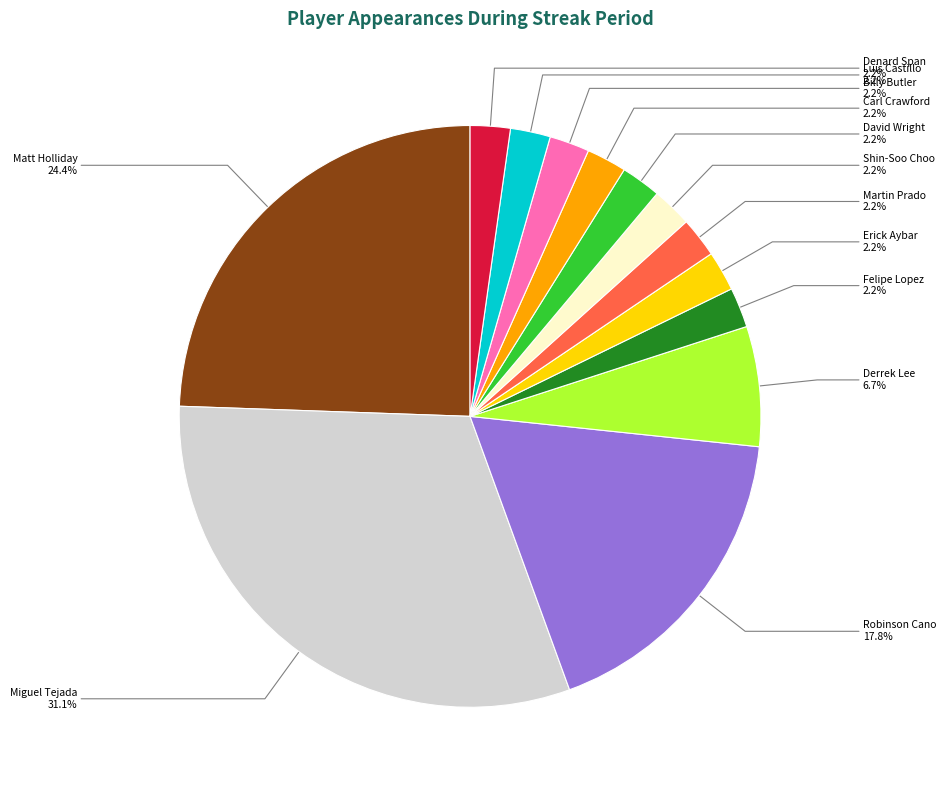

Is there a majority slice in this chart?

No